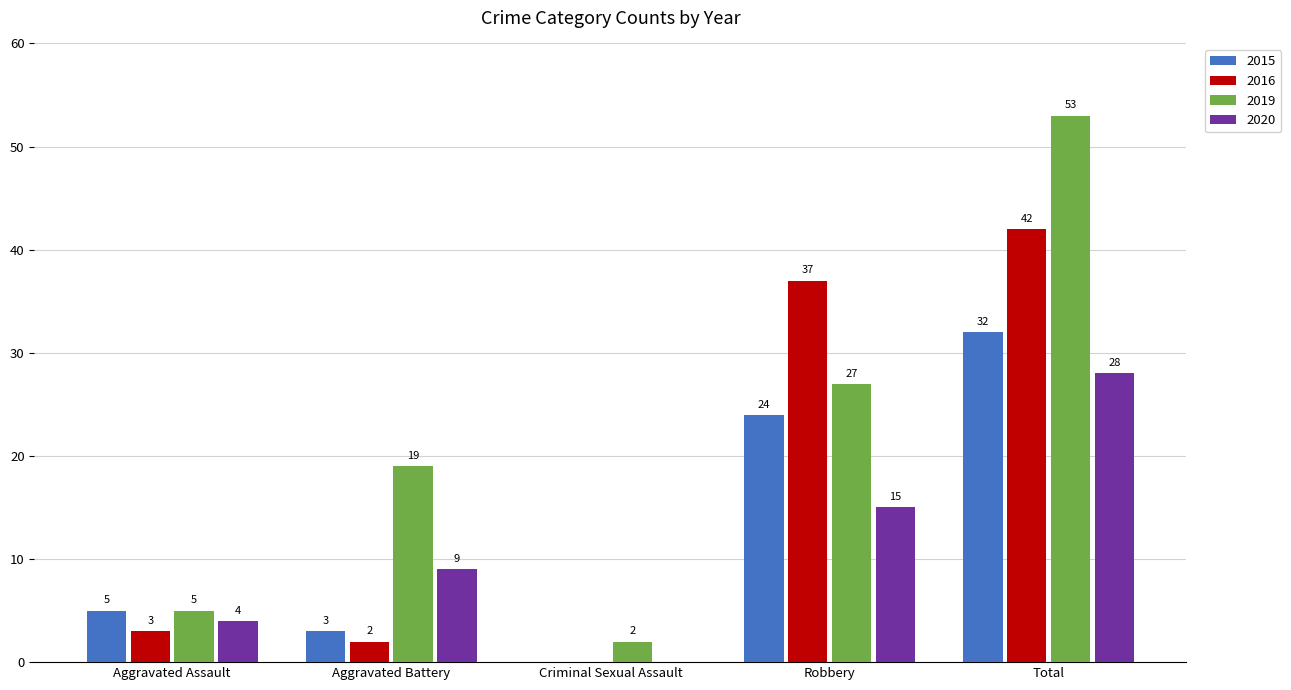

Count the number of data series in this chart.

4